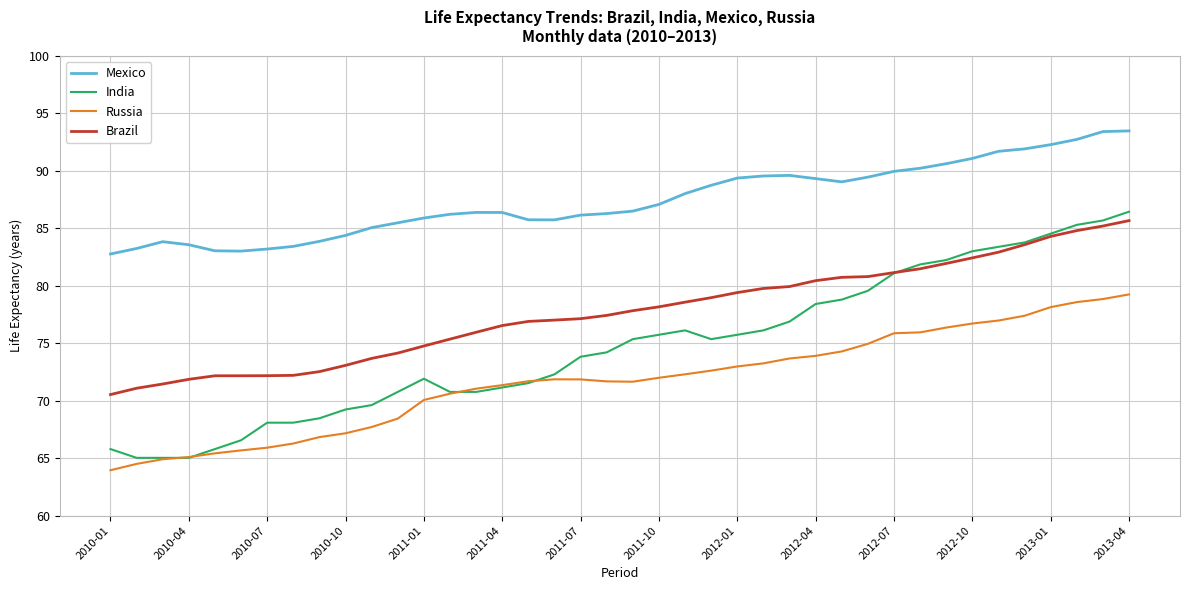

Which series has the widest spread of values?

India